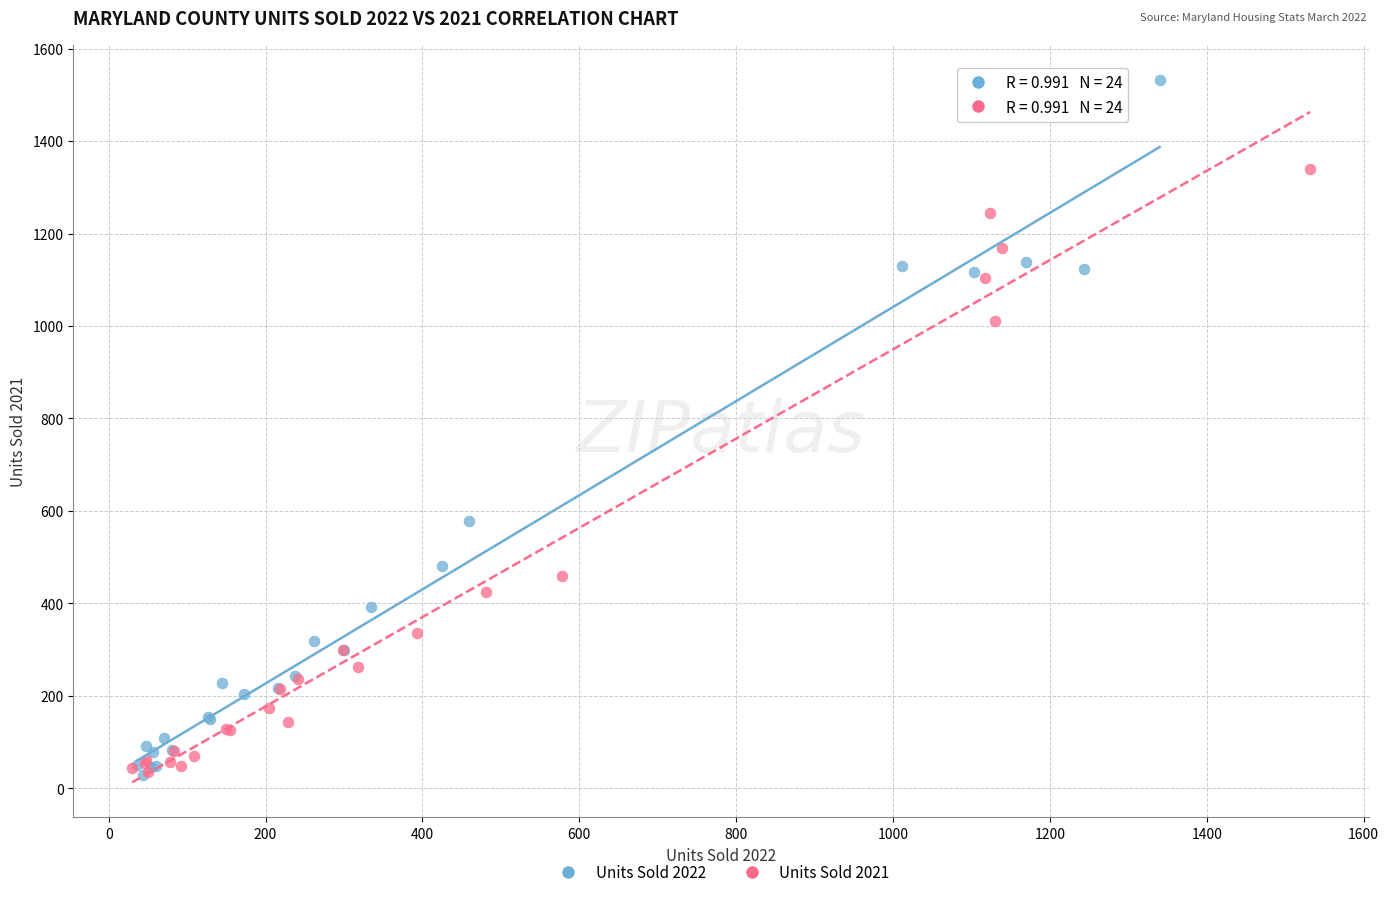

Which series has the largest Y range (max minus min)?

Units Sold 2022